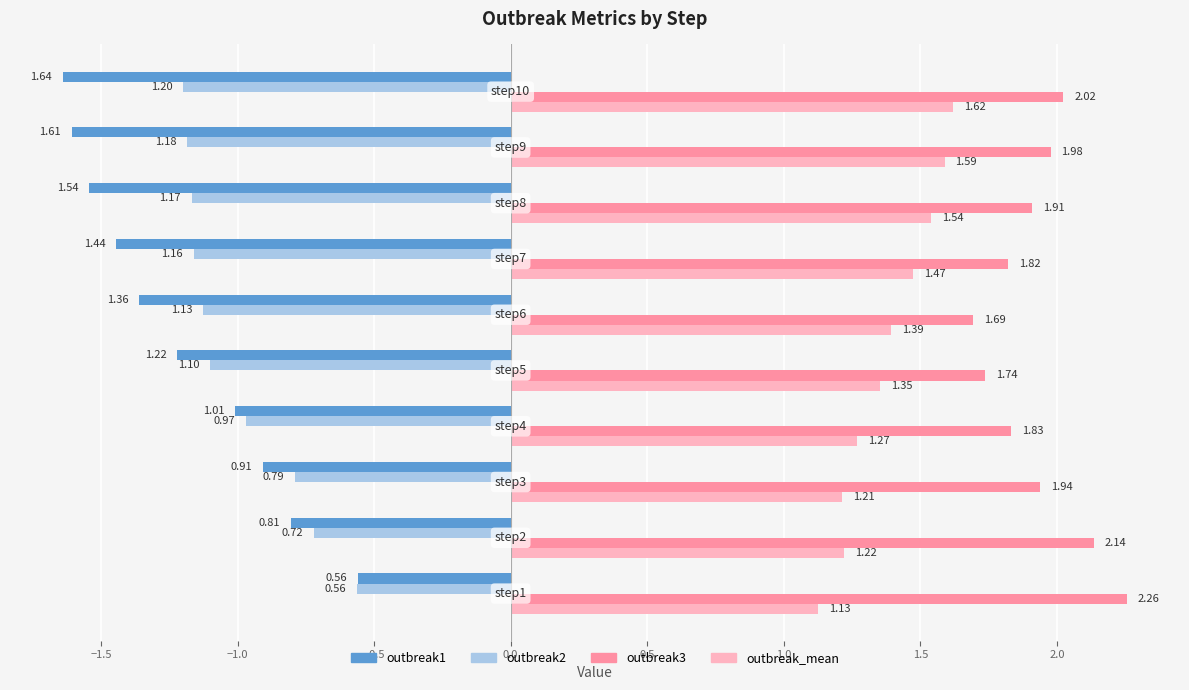

What is the sum of all outbreak1 values?

-12.1